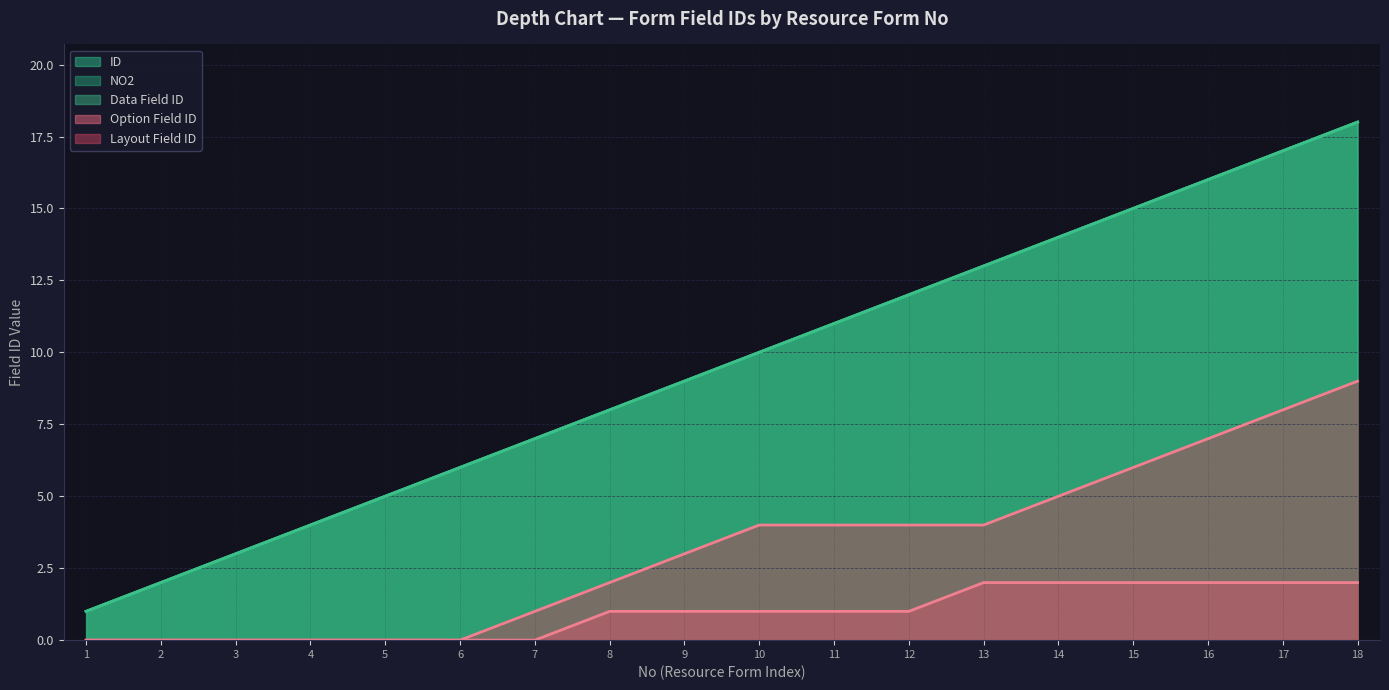

True or false: ID and NO2 cross at least once.

False